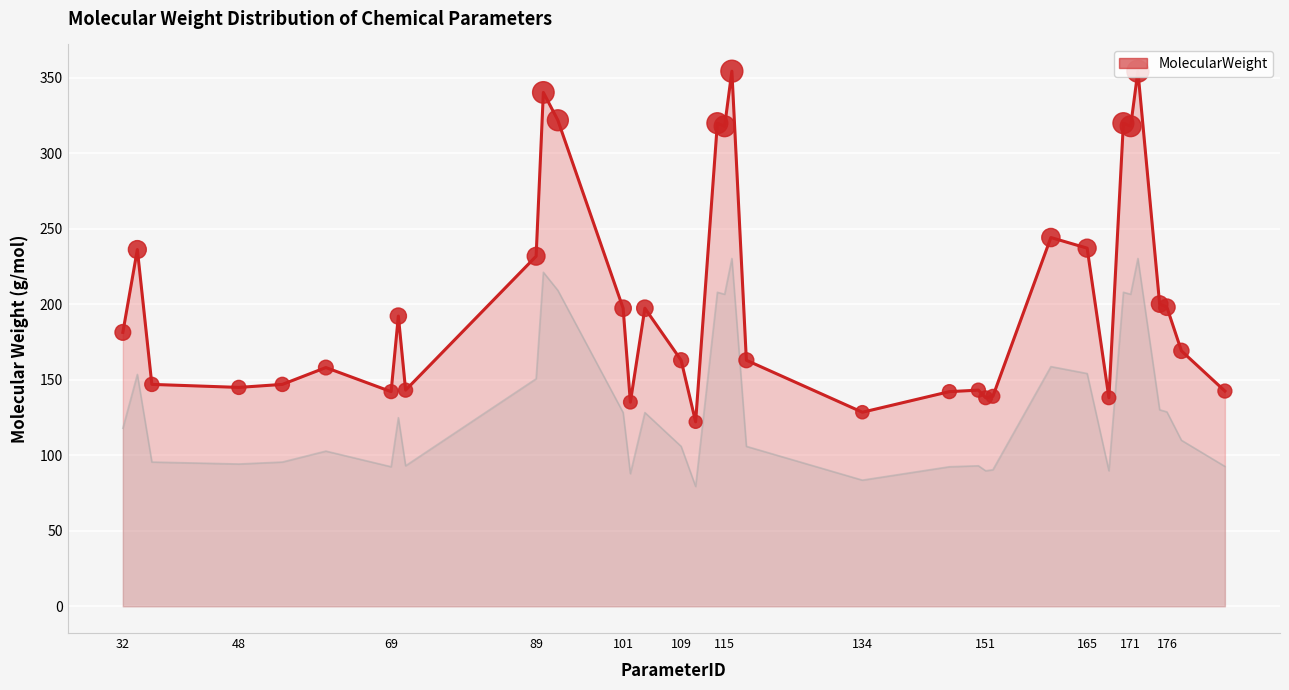

Approximately how many times larger is the value at 184 compared to 151?

1.0